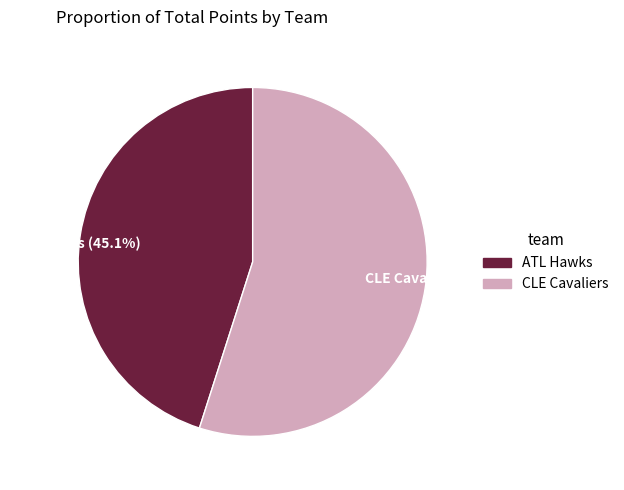

What is the ratio of the value at CLE Cavaliers to the value at ATL Hawks?

1.2